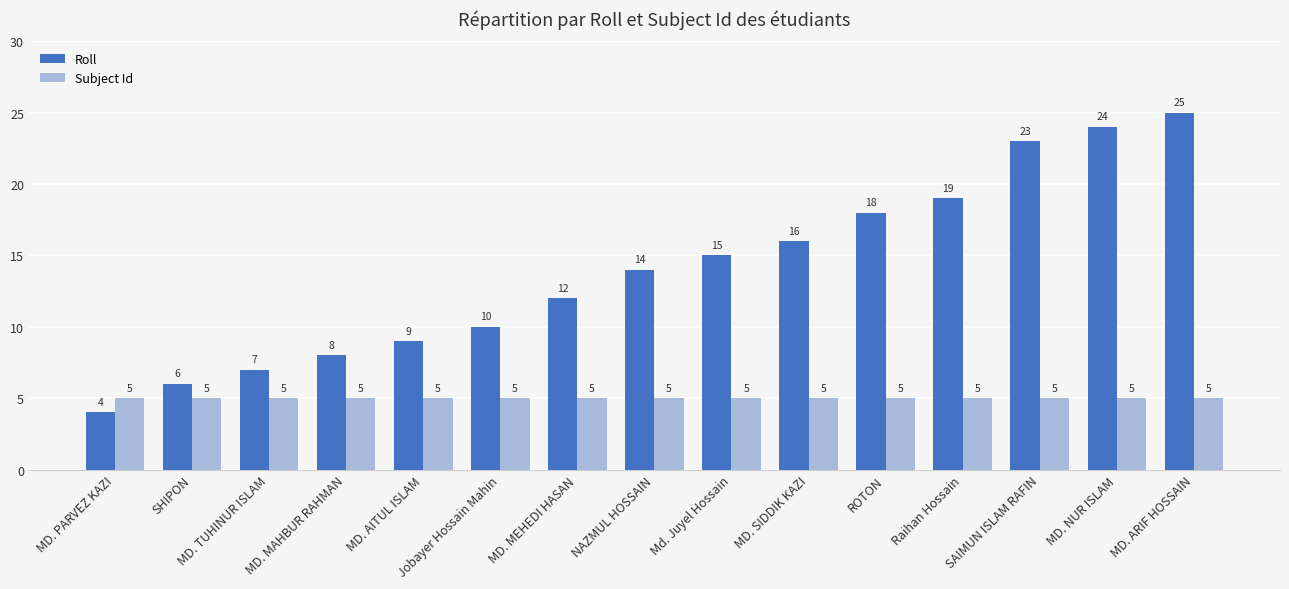

What are all the series names shown in the legend?

Roll, Subject Id